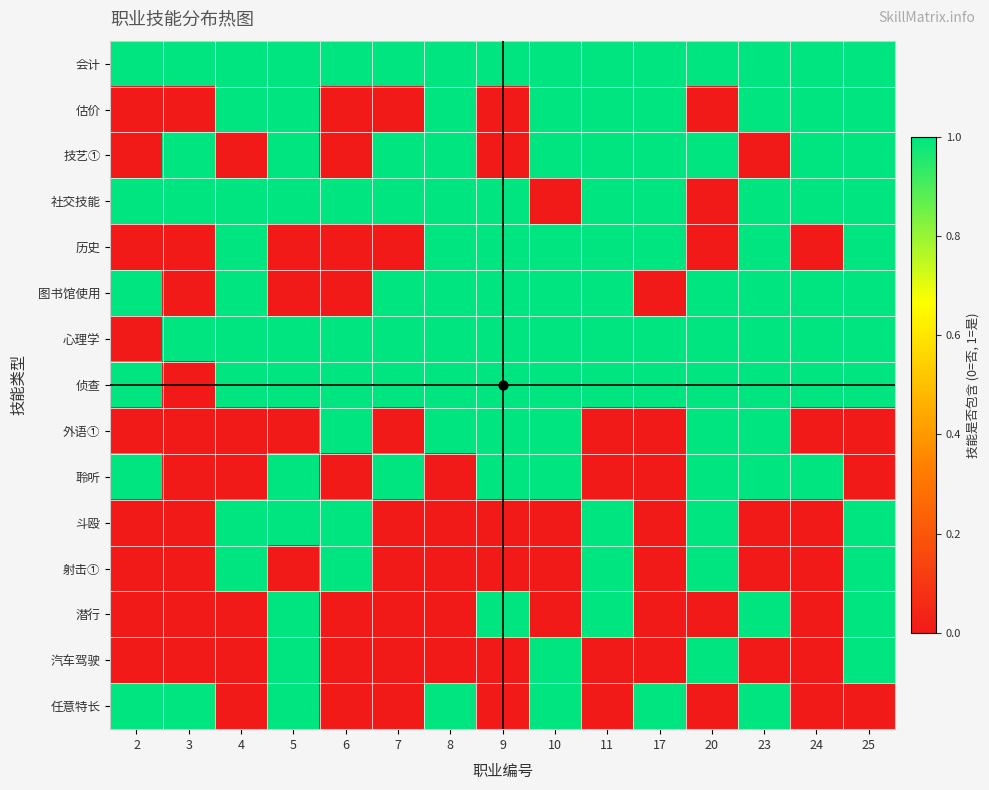

Which has a higher value, 10 or 17?

10